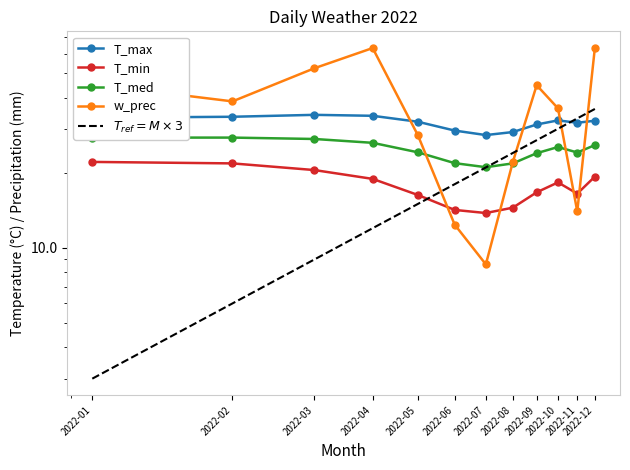

Reading left to right, extract all data points from this chart.

T_max: 33.2	33.5	34.1	33.8	32.0	29.5	28.3	29.1	31.2	32.4	31.7	32.3
T_min: 22.1	21.8	20.5	18.9	16.3	14.2	13.8	14.5	16.7	18.3	16.5	19.3
T_med: 27.6	27.6	27.3	26.4	24.1	21.9	21.1	21.8	23.9	25.4	24.1	25.8
w_prec: 45.2	38.6	52.4	63.1	28.3	12.4	8.6	22.1	44.8	36.2	14.0	63.2